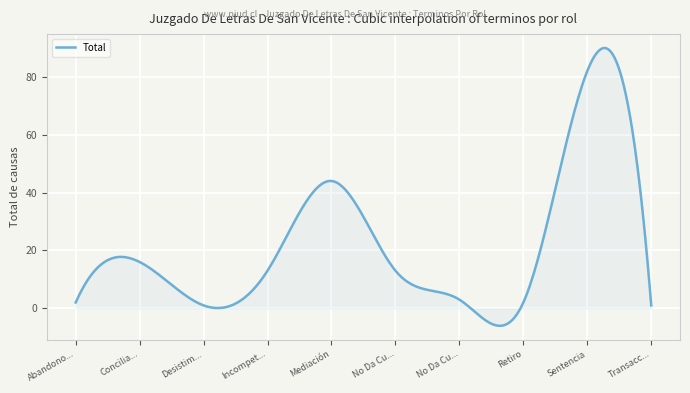

What is the difference between the maximum and minimum values?

96.0